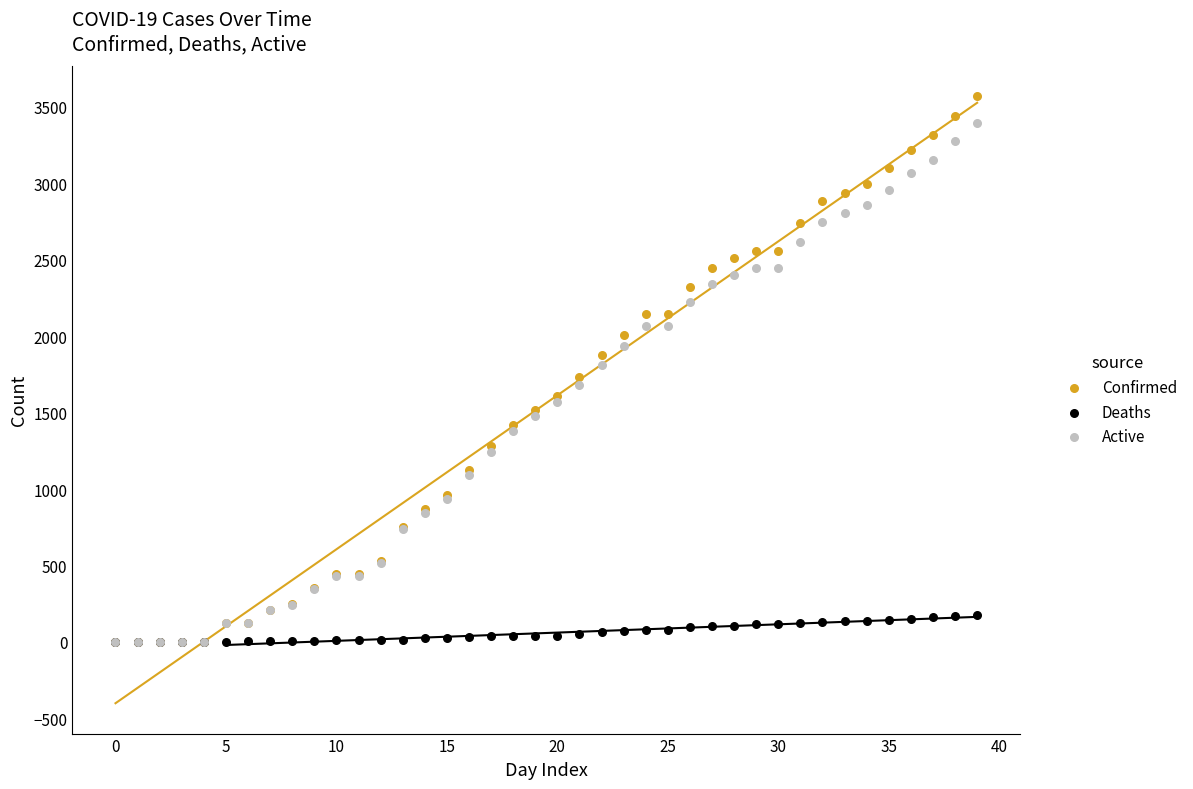

Which series reaches the maximum Y coordinate?

Confirmed